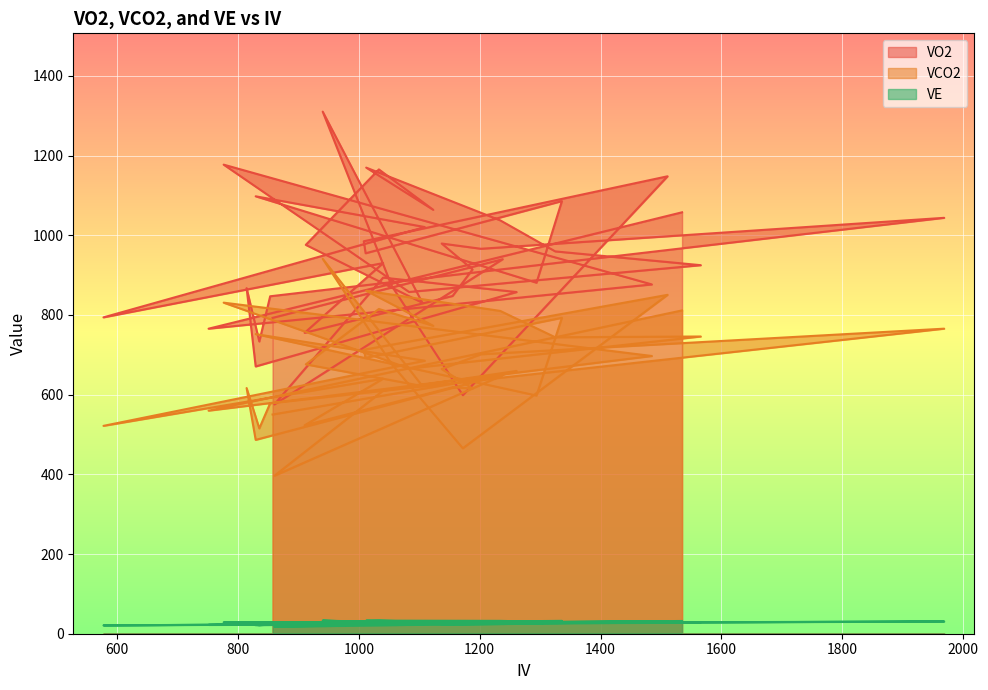

Between 1969 and 1336, which series saw the biggest shift?

VO2